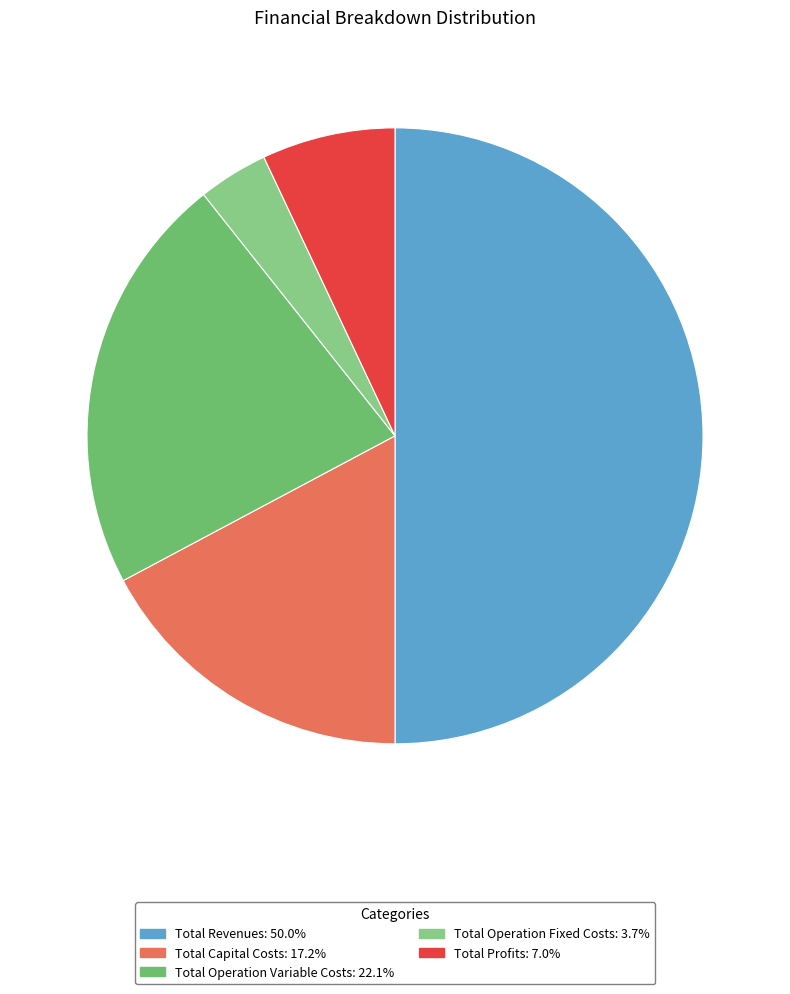

Is the sum of Total Revenues and Total Operation Fixed Costs greater than half?

Yes